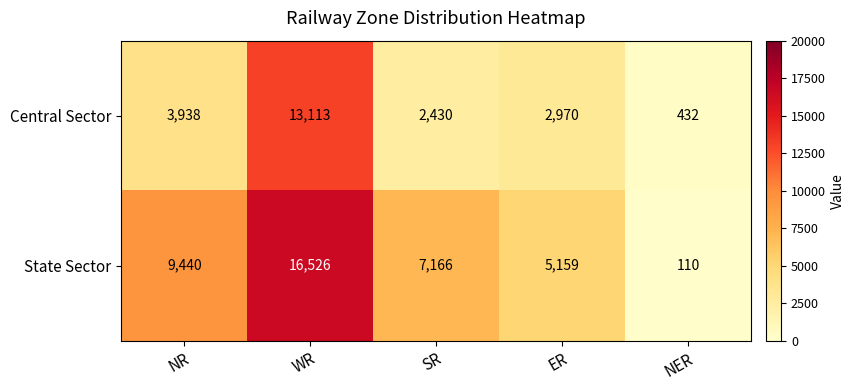

At which category does the chart reach its peak across all series?

WR